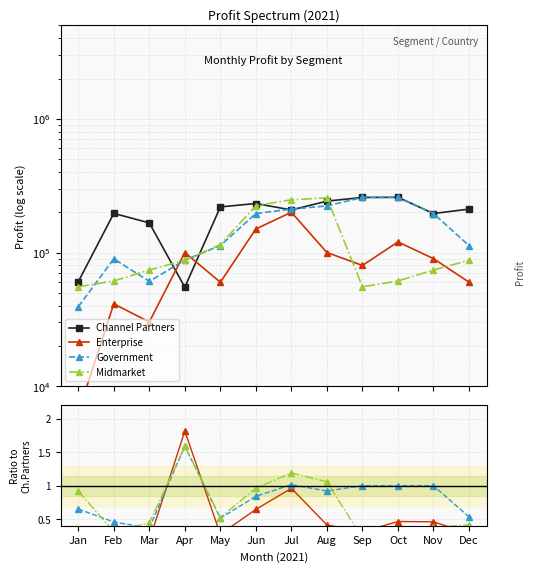

At which category does Enterprise reach its first local valley?

Mar